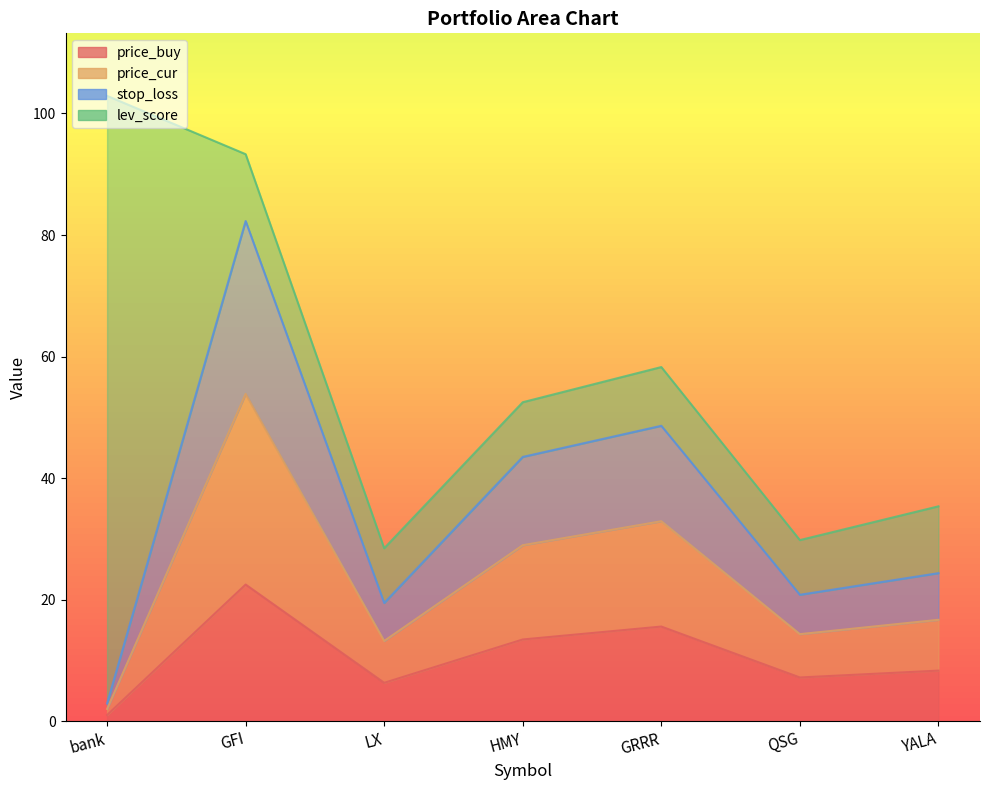

At which category is the sum across all series the highest?

GFI